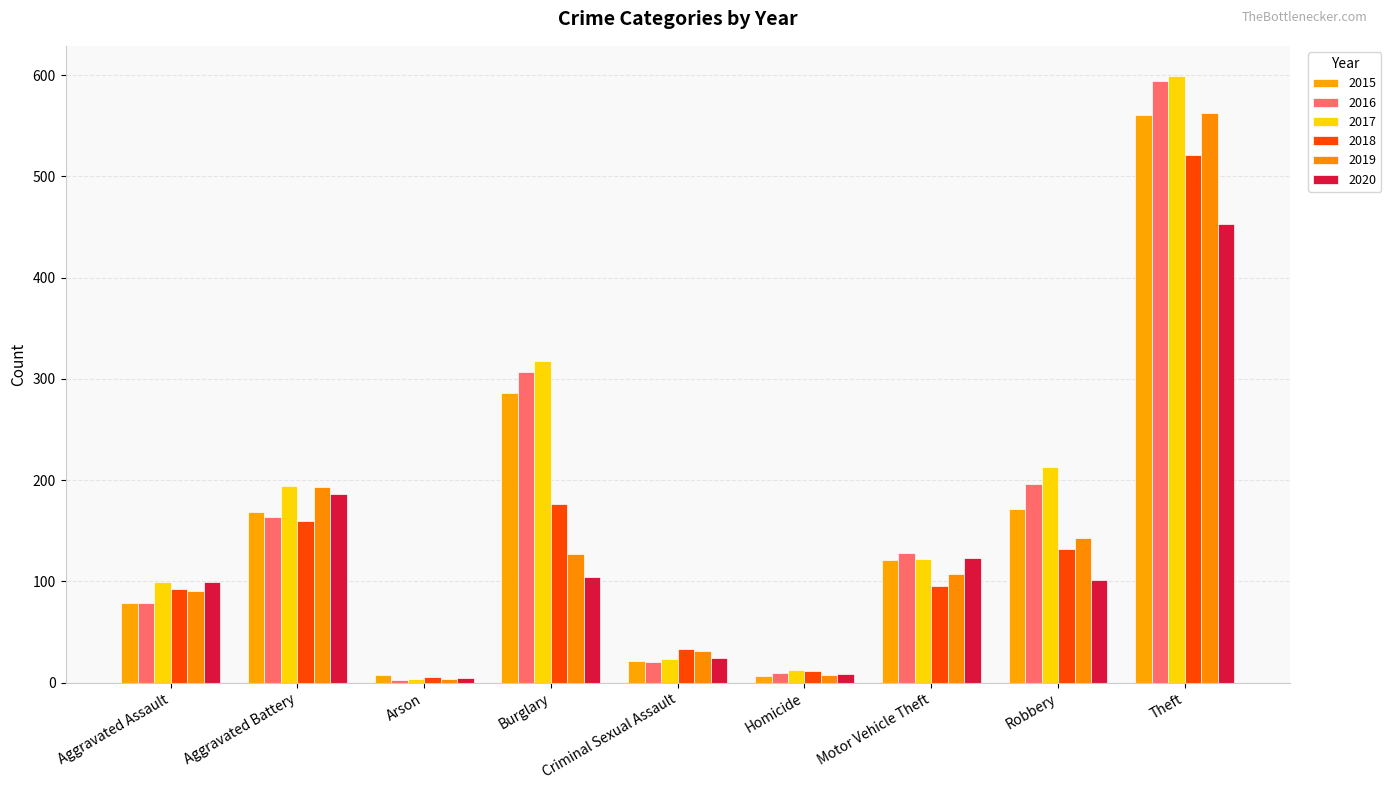

Is the value of 2019 at Motor Vehicle Theft greater than the value of 2018 at Homicide?

Yes